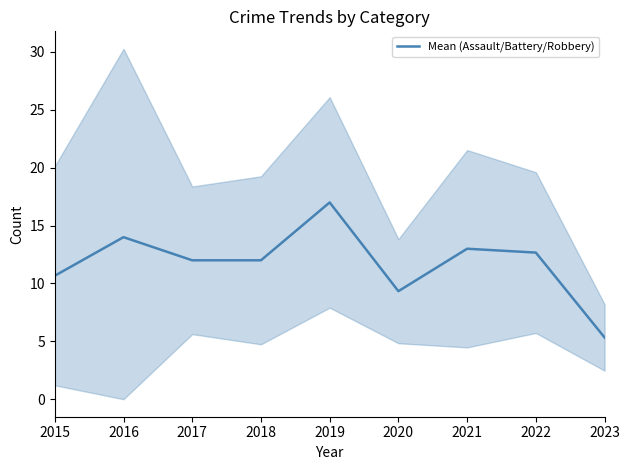

How many values exceed 12?

4